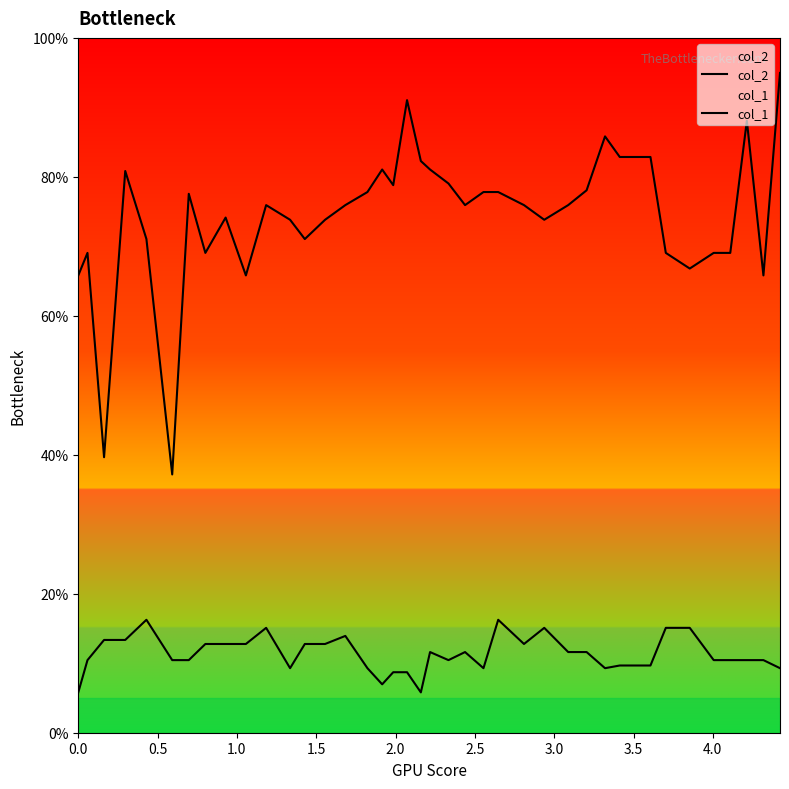

Is this an area chart (filled region under the line)?

No